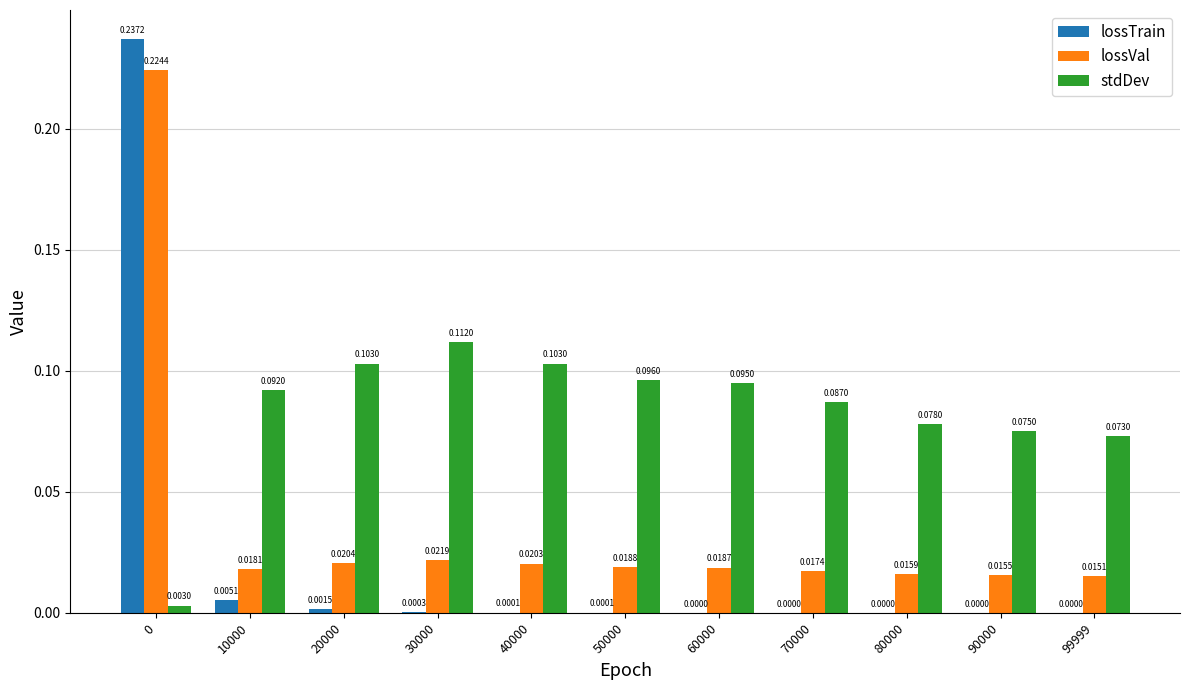

How many series are shown in this chart?

3